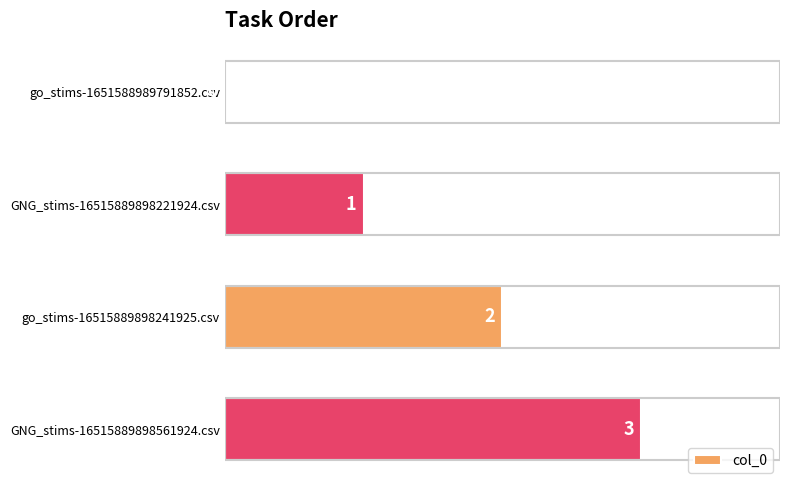

What is the maximum value shown in the chart?

3